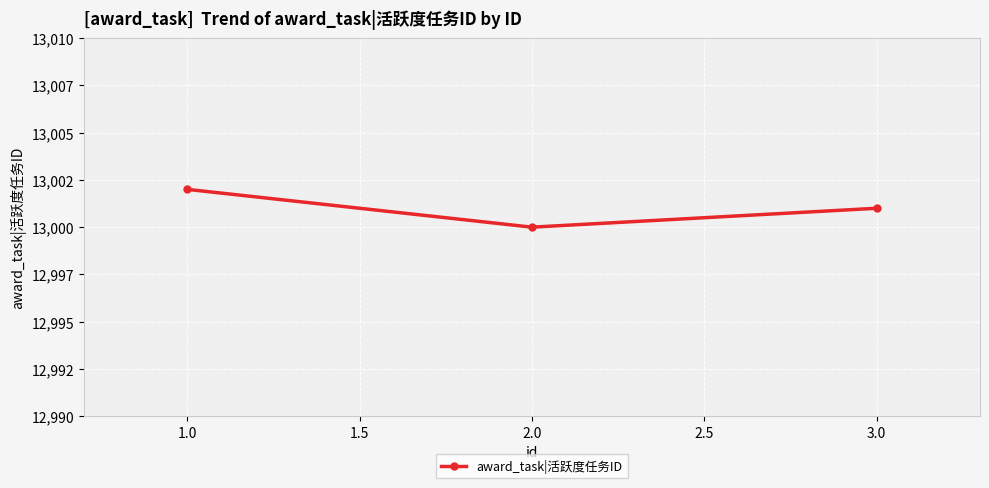

Is it true that the value at 1.0 is 21594?

False